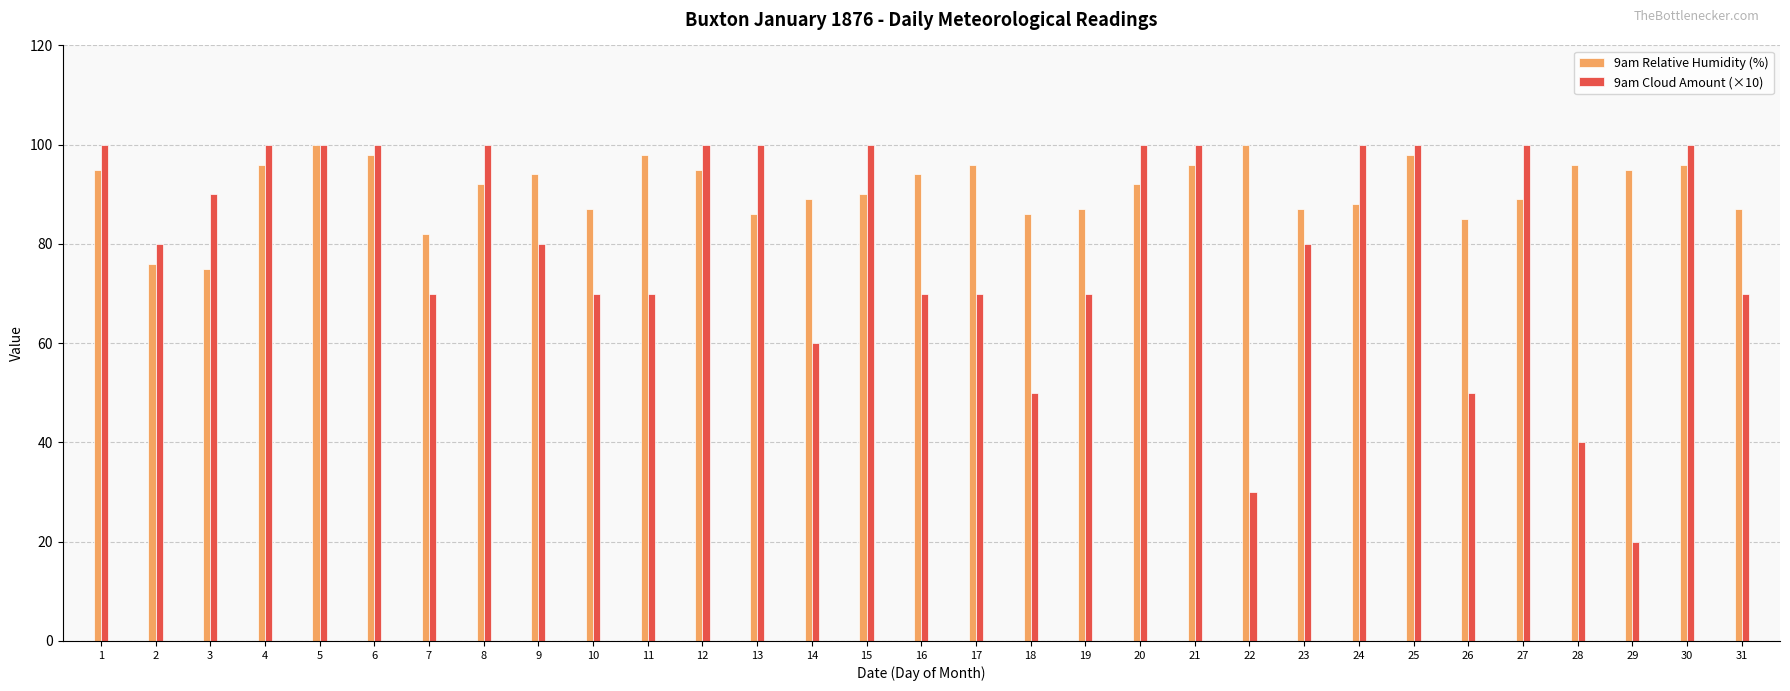

True or false: 9am Relative Humidity (%) has a value of 89 at 27.

True